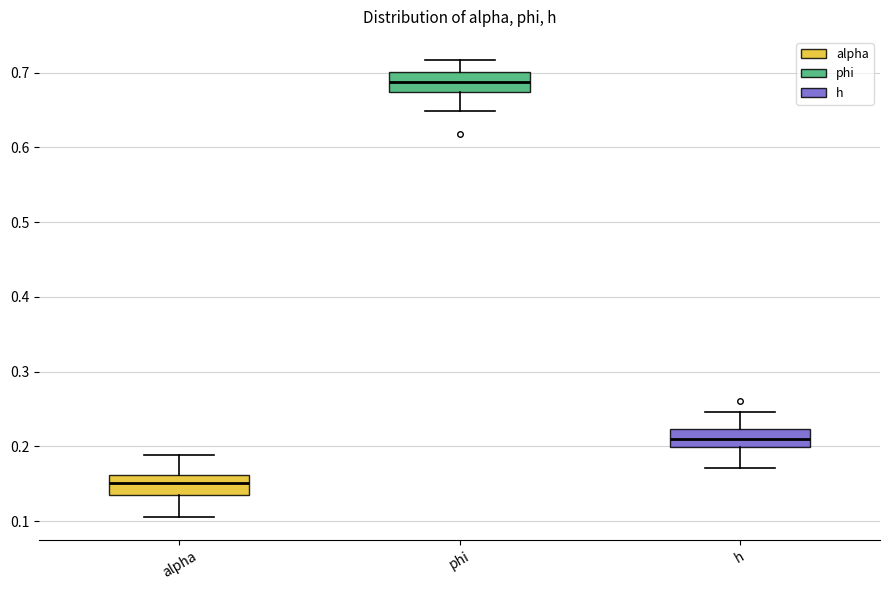

Reading left to right, transcribe this box plot: for each box, give where its median line is, the range the box spans, and where its two whiskers end, as read against the y-axis. The values are not printed on the chart, so give them approximately, as read against the axis.

alpha: median 0.15, box 0.13 to 0.16, whiskers 0.11 to 0.19
phi: median 0.69, box 0.67 to 0.70, whiskers 0.65 to 0.72
h: median 0.21, box 0.20 to 0.22, whiskers 0.17 to 0.25